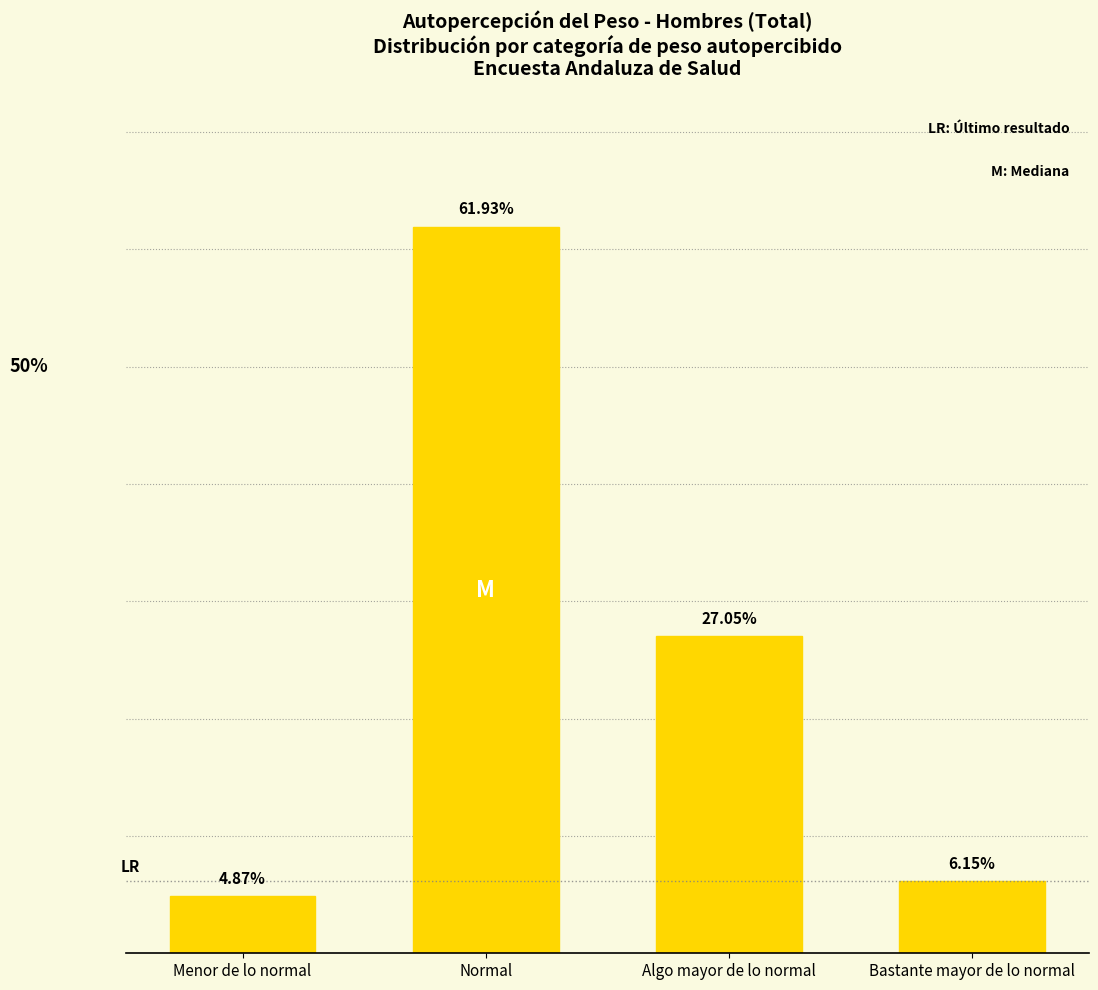

Where does the data first go above 27?

Normal